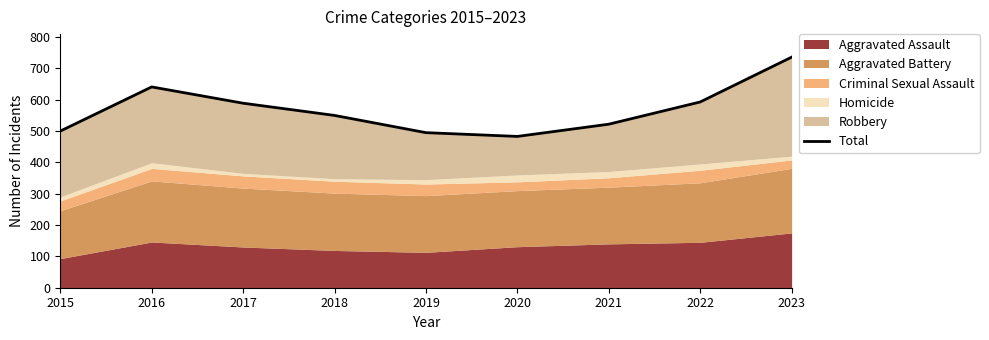

What is the change in value from 2021 to 2022?

+71